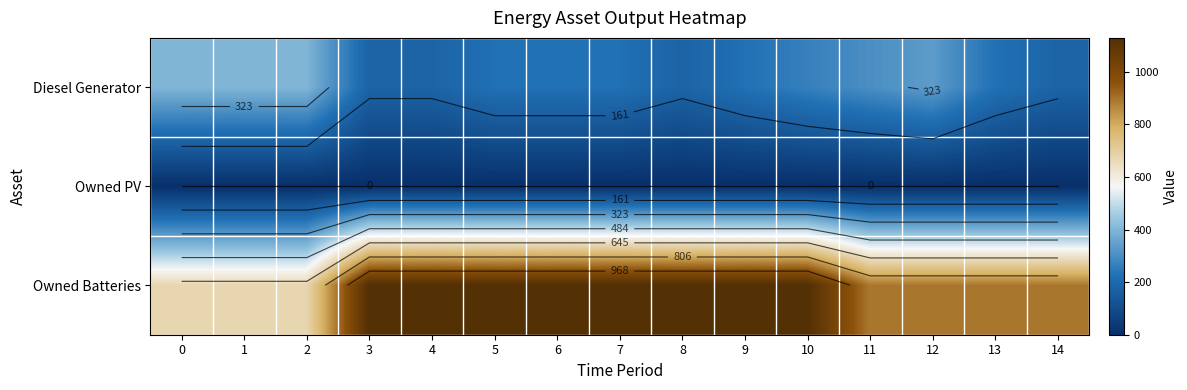

What value does the Diesel Generator series have at 4, to the nearest 10?

180